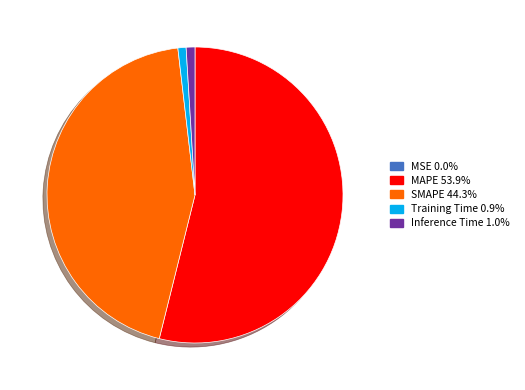

Does any single category account for the majority?

Yes